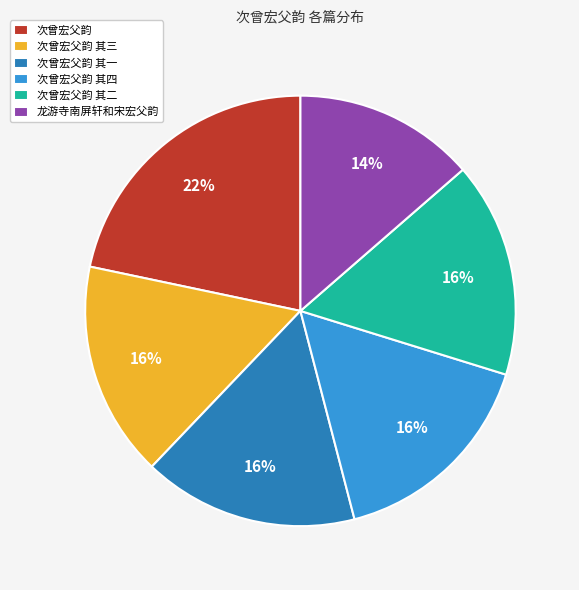

How many segments does this pie chart have?

6